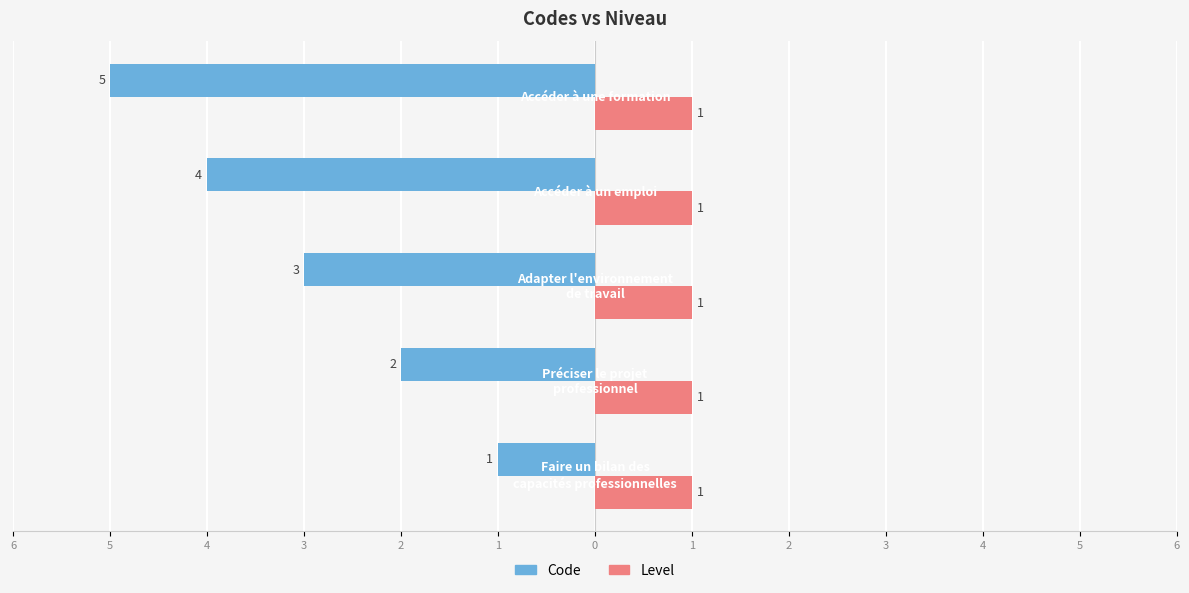

What is the difference between the maximum and minimum values in the Code series?

4.0